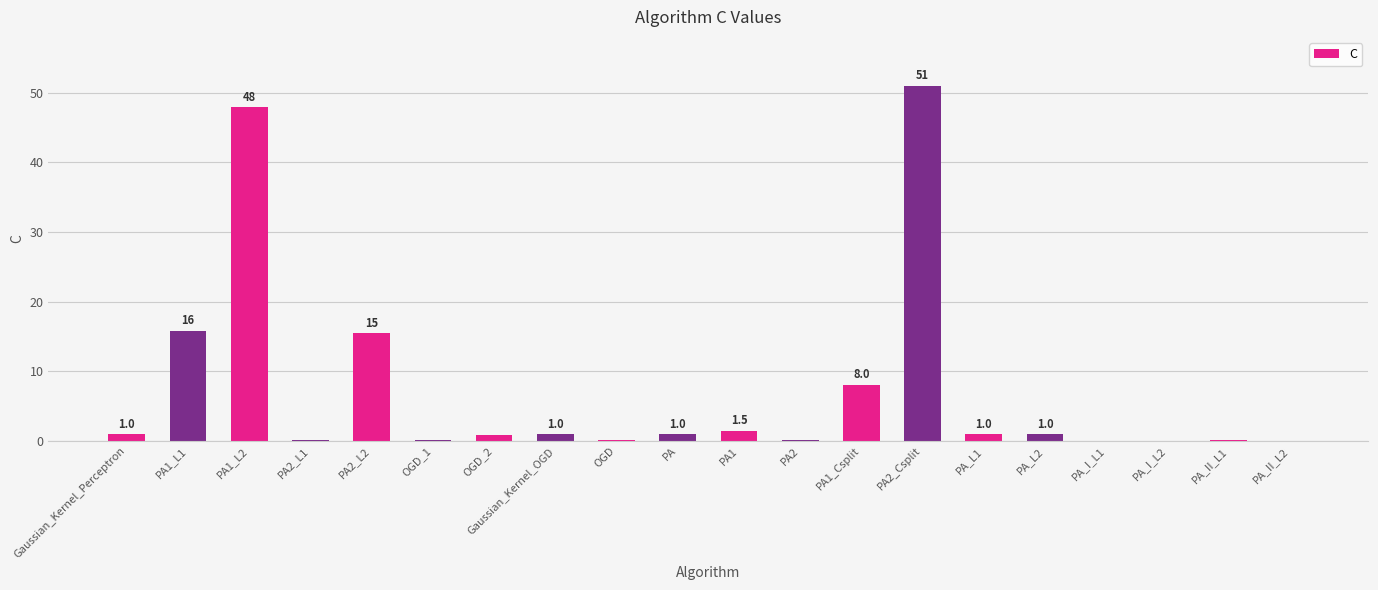

The value at Gaussian_Kernel_Perceptron is 1.0. True or false?

True